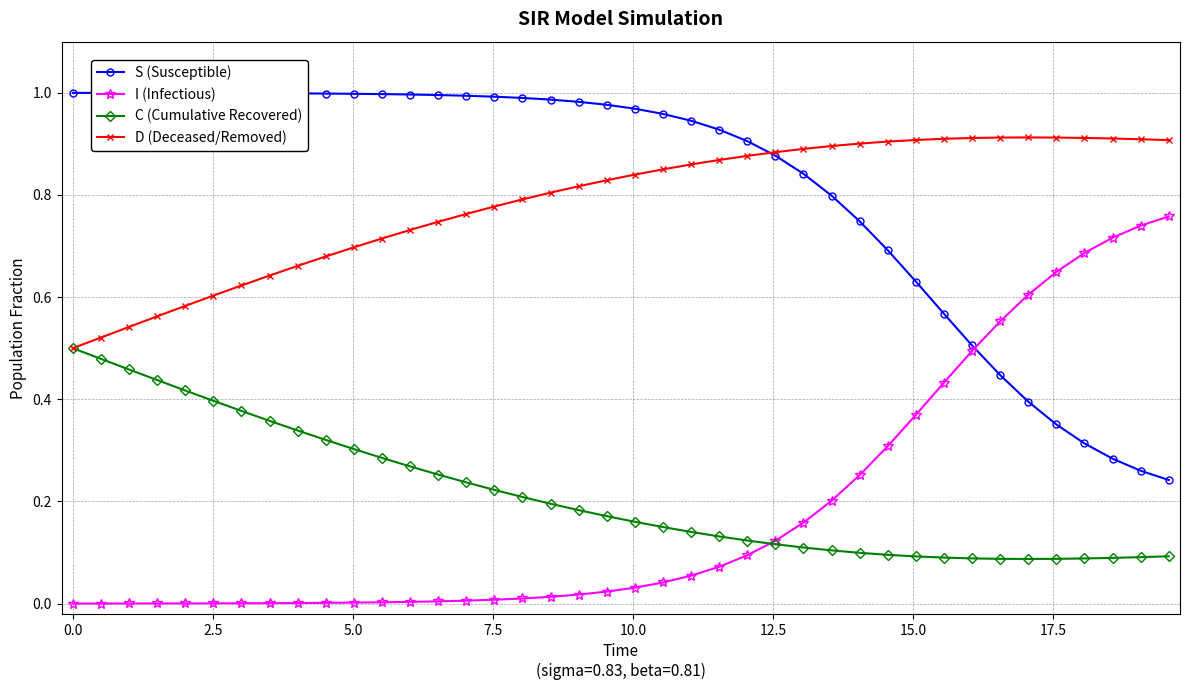

List the series in order of their peak value, lowest first.

C (Cumulative Recovered), I (Infectious), D (Deceased/Removed), S (Susceptible)